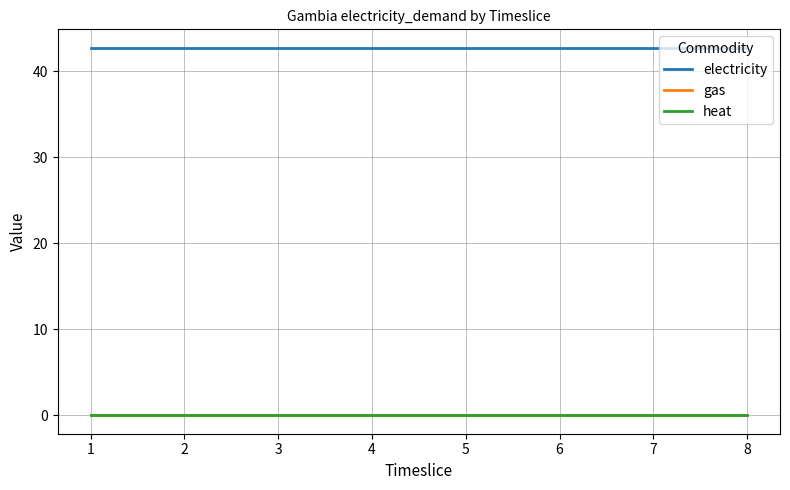

True or false: heat and gas cross at least once.

False